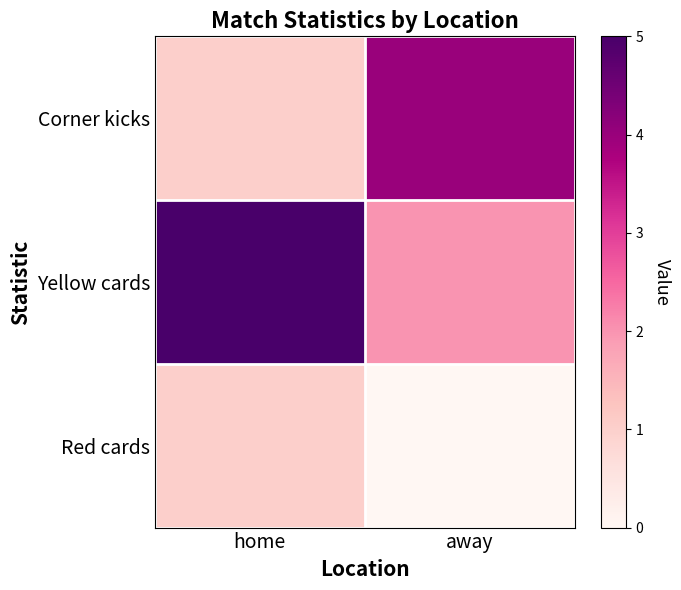

At away, list the series in order from largest to smallest.

Corner kicks, Yellow cards, Red cards